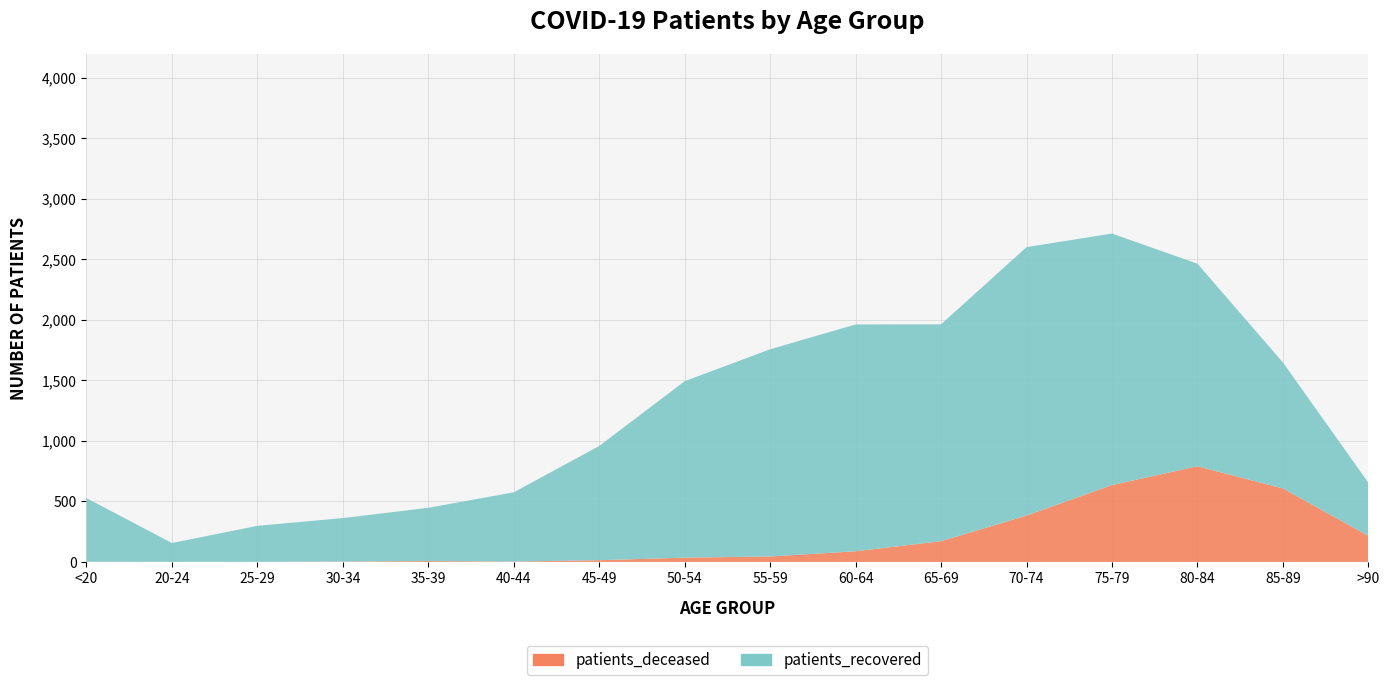

Reading left to right, what are all the values shown in this chart?

patients_deceased: 2	0	1	3	7	3	14	35	45	88	171	383	635	790	607	215
patients_recovered: 525	156	297	359	440	572	944	1458	1712	1874	1792	2218	2078	1674	1041	439